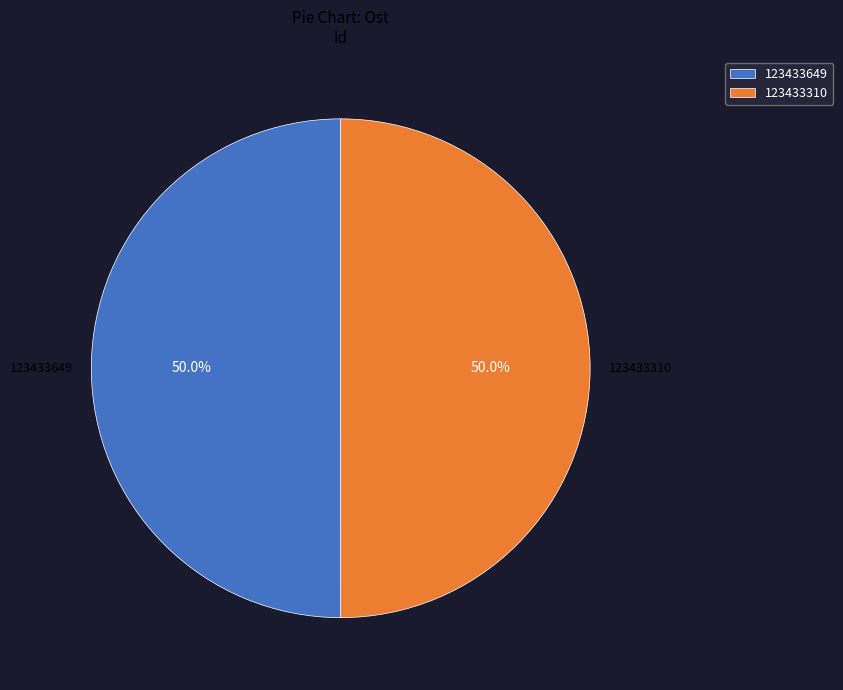

Is it true that 123433649 is 44% of the pie?

False